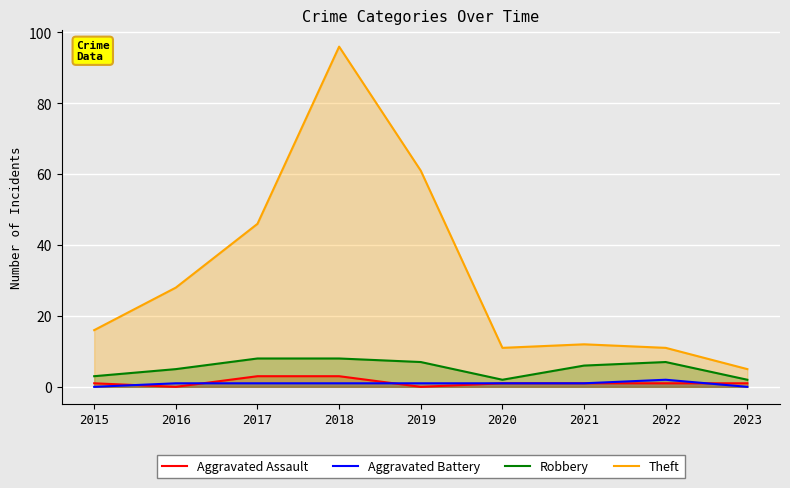

Reading left to right, list all the values displayed in this chart.

Aggravated Assault: 2015=1	2016=0	2017=3	2018=3	2019=0	2020=1	2021=1	2022=1	2023=1
Aggravated Battery: 2015=0	2016=1	2017=1	2018=1	2019=1	2020=1	2021=1	2022=2	2023=0
Robbery: 2015=3	2016=5	2017=8	2018=8	2019=7	2020=2	2021=6	2022=7	2023=2
Theft: 2015=16	2016=28	2017=46	2018=96	2019=61	2020=11	2021=12	2022=11	2023=5